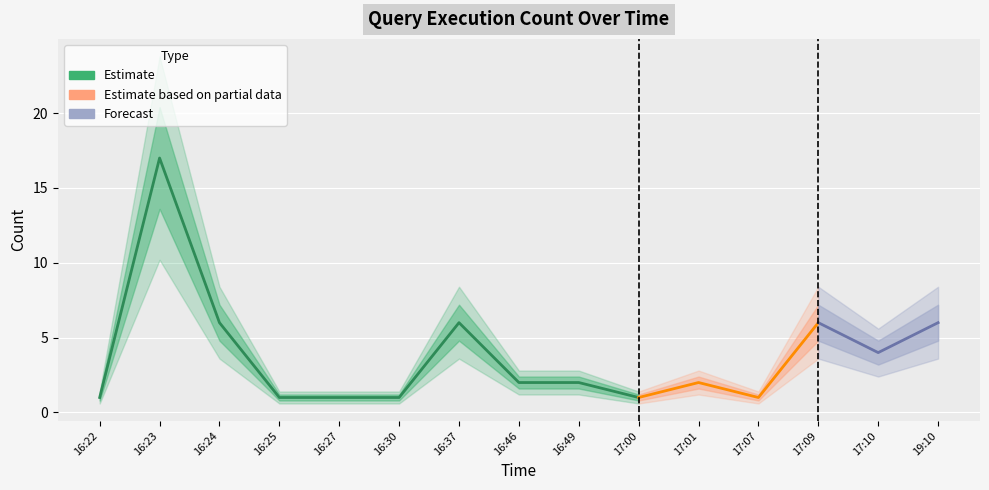

What is the value of the 10th point from the left?

1